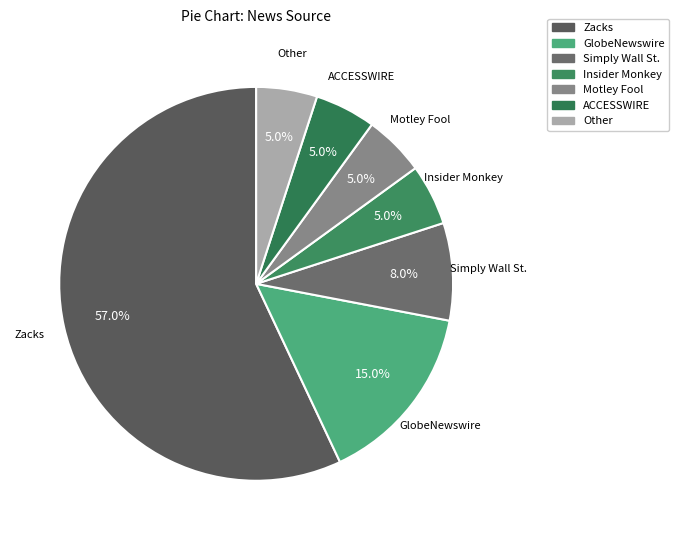

What percentage is the Other slice, to the nearest percent?

5%